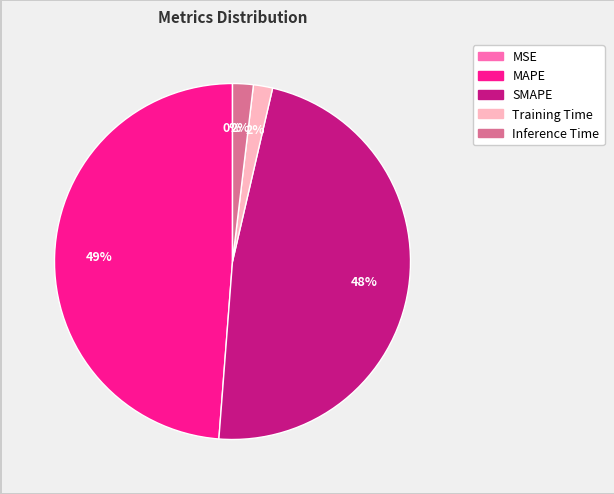

Which category has the biggest portion of the pie?

MAPE